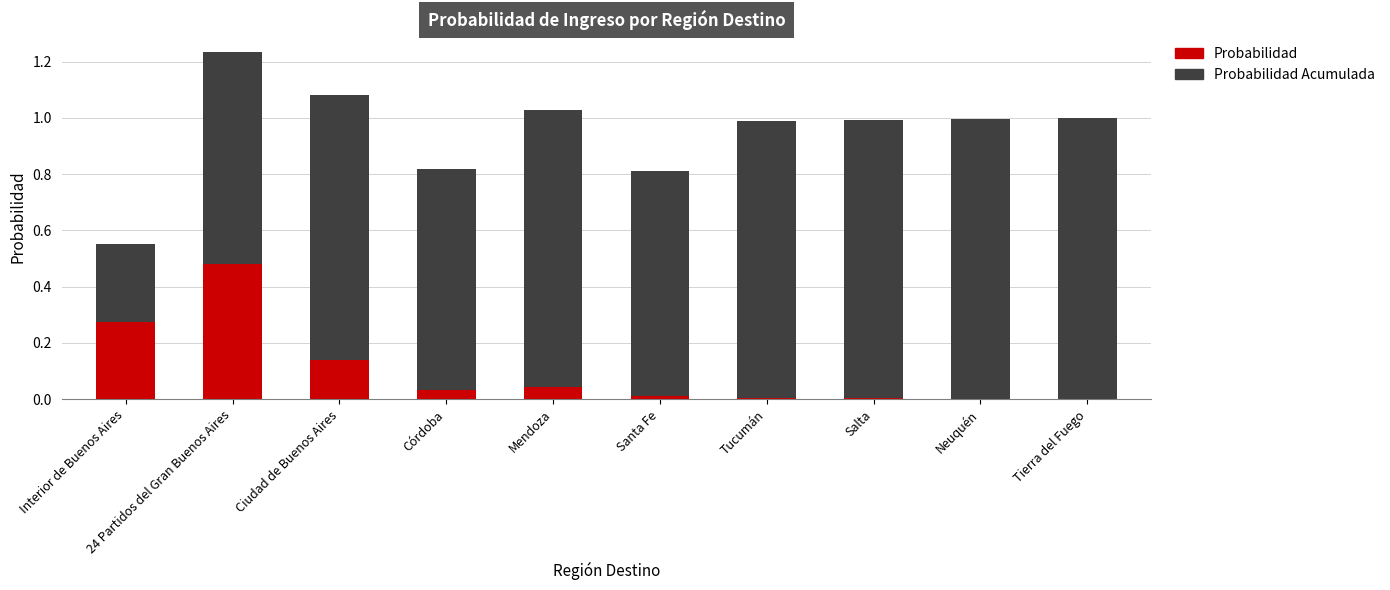

True or false: Probabilidad has a value of 0.0 at Salta.

True